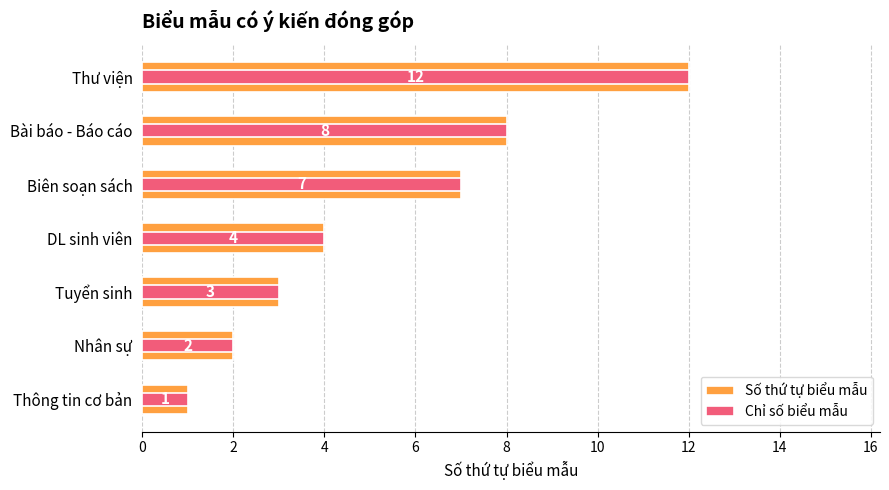

True or false: Chỉ số biểu mẫu has a value of 1 at 0.

True